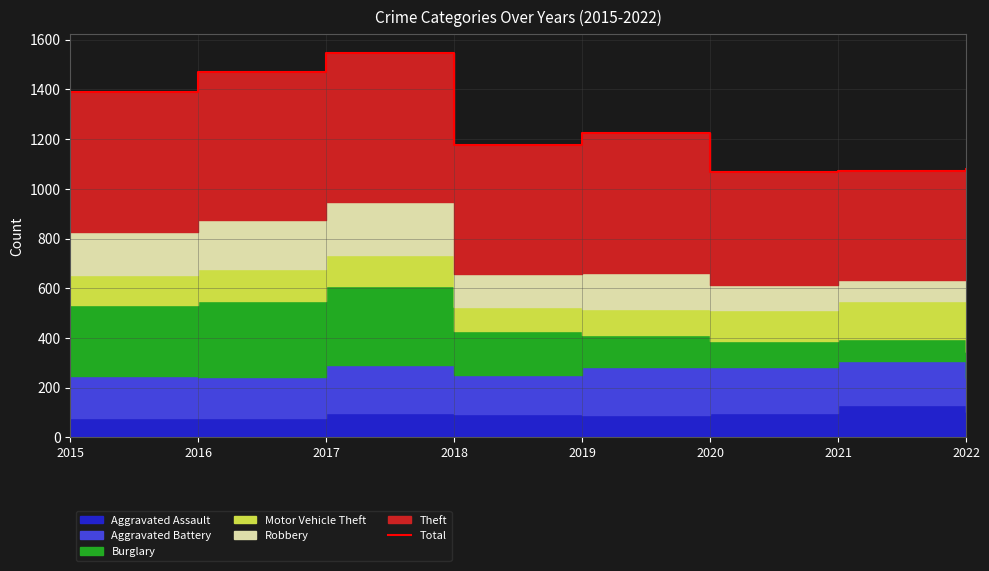

What is the change in value from 2021 to 2022?

+8